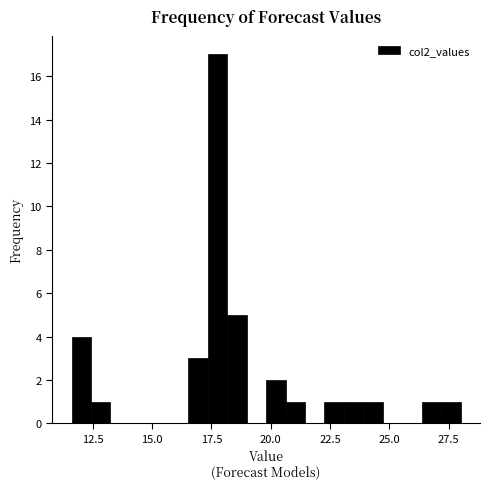

Read against the x-axis, roughly where is the centre of the tallest bar?

18.0